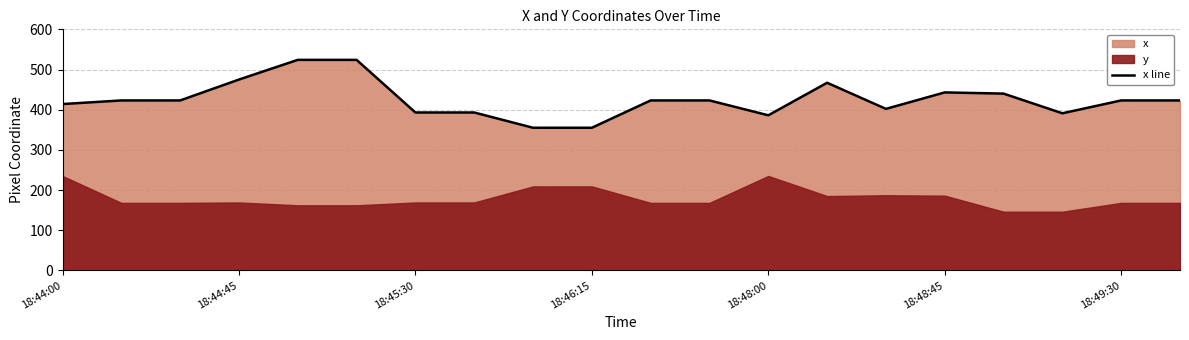

What is the minimum value for x line?

355